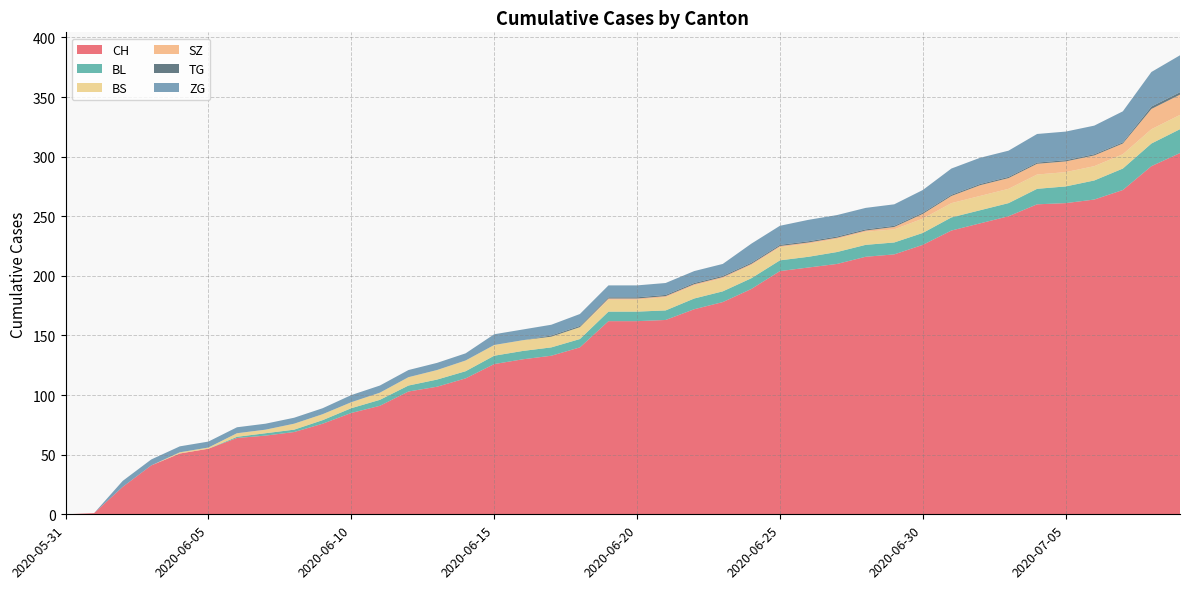

Reading left to right, extract all data points from this chart.

CH: 2020-05-31=0	2020-06-01=1	2020-06-02=23	2020-06-03=41	2020-06-04=51	2020-06-05=55	2020-06-06=64	2020-06-07=66	2020-06-08=69	2020-06-09=76	2020-06-10=85	2020-06-11=91	2020-06-12=103	2020-06-13=107	2020-06-14=114	2020-06-15=126	2020-06-16=130	2020-06-17=133	2020-06-18=140	2020-06-19=162	2020-06-20=162	2020-06-21=163	2020-06-22=172	2020-06-23=178	2020-06-24=189	2020-06-25=204	2020-06-26=207	2020-06-27=210	2020-06-28=216	2020-06-29=218	2020-06-30=226	2020-07-01=238	2020-07-02=244	2020-07-03=250	2020-07-04=260	2020-07-05=261	2020-07-06=264	2020-07-07=272	2020-07-08=292	2020-07-09=303
BL: 2020-05-31=0	2020-06-01=0	2020-06-02=0	2020-06-03=0	2020-06-04=0	2020-06-05=0	2020-06-06=1	2020-06-07=2	2020-06-08=2	2020-06-09=3	2020-06-10=4	2020-06-11=5	2020-06-12=5	2020-06-13=6	2020-06-14=6	2020-06-15=7	2020-06-16=7	2020-06-17=7	2020-06-18=7	2020-06-19=8	2020-06-20=8	2020-06-21=8	2020-06-22=9	2020-06-23=9	2020-06-24=9	2020-06-25=9	2020-06-26=9	2020-06-27=10	2020-06-28=10	2020-06-29=10	2020-06-30=10	2020-07-01=11	2020-07-02=11	2020-07-03=11	2020-07-04=13	2020-07-05=14	2020-07-06=16	2020-07-07=18	2020-07-08=19	2020-07-09=20
BS: 2020-05-31=0	2020-06-01=0	2020-06-02=0	2020-06-03=0	2020-06-04=1	2020-06-05=1	2020-06-06=3	2020-06-07=3	2020-06-08=5	2020-06-09=5	2020-06-10=5	2020-06-11=6	2020-06-12=7	2020-06-13=8	2020-06-14=9	2020-06-15=9	2020-06-16=9	2020-06-17=9	2020-06-18=10	2020-06-19=10	2020-06-20=10	2020-06-21=11	2020-06-22=11	2020-06-23=11	2020-06-24=11	2020-06-25=11	2020-06-26=11	2020-06-27=11	2020-06-28=11	2020-06-29=11	2020-06-30=12	2020-07-01=12	2020-07-02=12	2020-07-03=12	2020-07-04=12	2020-07-05=12	2020-07-06=12	2020-07-07=12	2020-07-08=12	2020-07-09=12
SZ: 2020-05-31=0	2020-06-01=0	2020-06-02=0	2020-06-03=0	2020-06-04=0	2020-06-05=0	2020-06-06=0	2020-06-07=0	2020-06-08=0	2020-06-09=0	2020-06-10=0	2020-06-11=0	2020-06-12=0	2020-06-13=0	2020-06-14=0	2020-06-15=0	2020-06-16=0	2020-06-17=0	2020-06-18=0	2020-06-19=1	2020-06-20=1	2020-06-21=1	2020-06-22=1	2020-06-23=1	2020-06-24=1	2020-06-25=1	2020-06-26=1	2020-06-27=1	2020-06-28=1	2020-06-29=2	2020-06-30=4	2020-07-01=6	2020-07-02=9	2020-07-03=9	2020-07-04=9	2020-07-05=9	2020-07-06=9	2020-07-07=9	2020-07-08=17	2020-07-09=17
TG: 2020-05-31=0	2020-06-01=0	2020-06-02=0	2020-06-03=0	2020-06-04=0	2020-06-05=0	2020-06-06=0	2020-06-07=0	2020-06-08=0	2020-06-09=0	2020-06-10=0	2020-06-11=0	2020-06-12=0	2020-06-13=0	2020-06-14=0	2020-06-15=0	2020-06-16=0	2020-06-17=1	2020-06-18=1	2020-06-19=1	2020-06-20=1	2020-06-21=1	2020-06-22=1	2020-06-23=1	2020-06-24=1	2020-06-25=1	2020-06-26=1	2020-06-27=1	2020-06-28=1	2020-06-29=1	2020-06-30=1	2020-07-01=1	2020-07-02=1	2020-07-03=1	2020-07-04=1	2020-07-05=1	2020-07-06=1	2020-07-07=1	2020-07-08=2	2020-07-09=2
ZG: 2020-05-31=0	2020-06-01=0	2020-06-02=5	2020-06-03=5	2020-06-04=5	2020-06-05=5	2020-06-06=5	2020-06-07=5	2020-06-08=5	2020-06-09=5	2020-06-10=6	2020-06-11=6	2020-06-12=6	2020-06-13=6	2020-06-14=6	2020-06-15=9	2020-06-16=9	2020-06-17=9	2020-06-18=10	2020-06-19=10	2020-06-20=10	2020-06-21=10	2020-06-22=10	2020-06-23=10	2020-06-24=16	2020-06-25=16	2020-06-26=18	2020-06-27=18	2020-06-28=18	2020-06-29=18	2020-06-30=19	2020-07-01=22	2020-07-02=22	2020-07-03=22	2020-07-04=24	2020-07-05=24	2020-07-06=24	2020-07-07=26	2020-07-08=29	2020-07-09=31